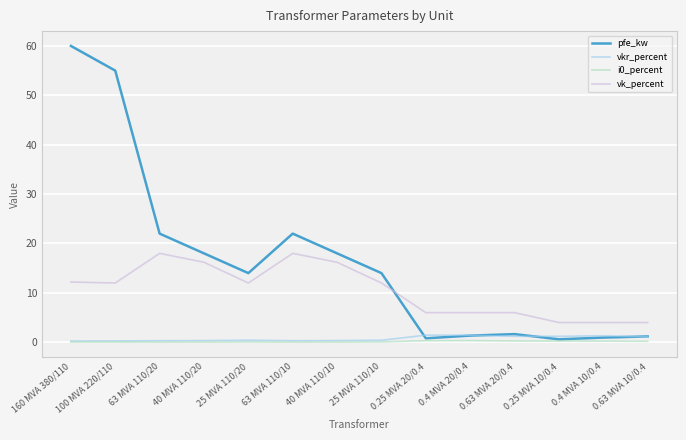

What is the greatest value displayed?

60.0